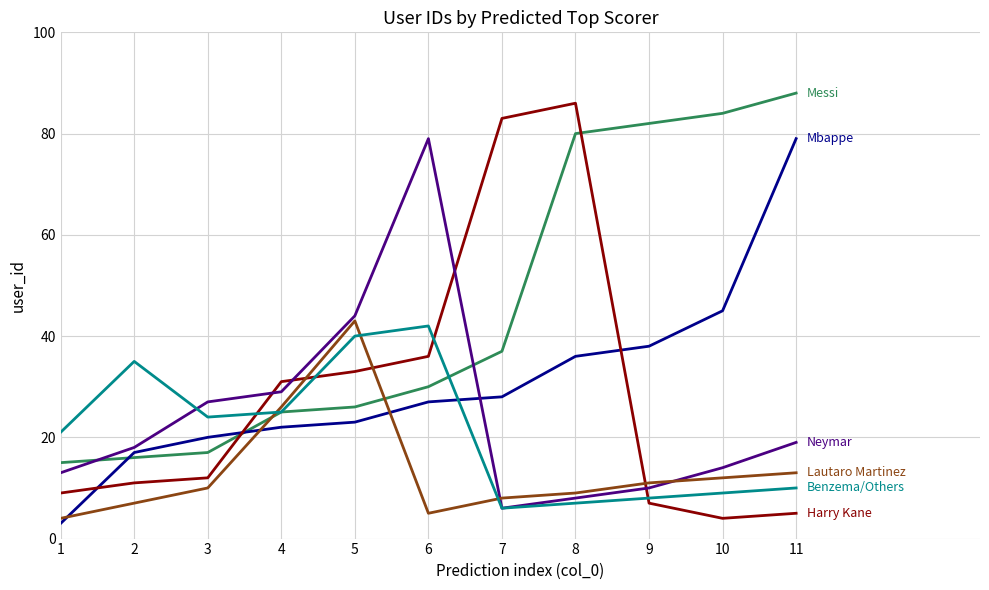

What is the greatest value displayed?

88